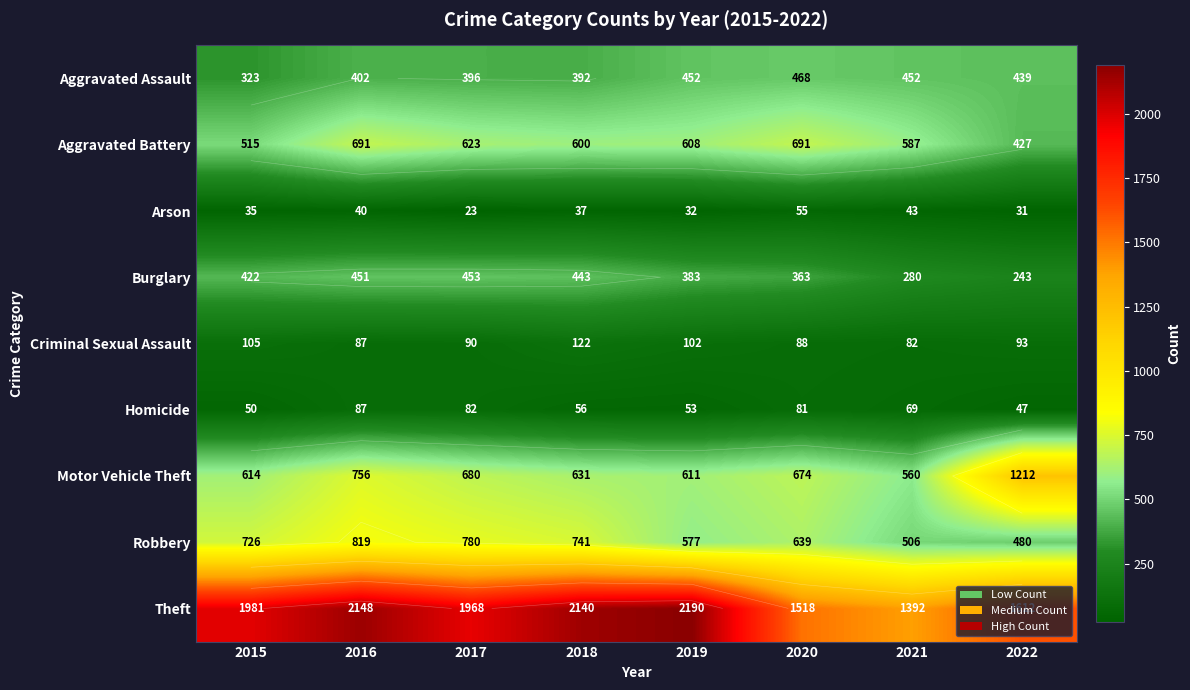

What is the highest value of the Motor Vehicle Theft series?

1212